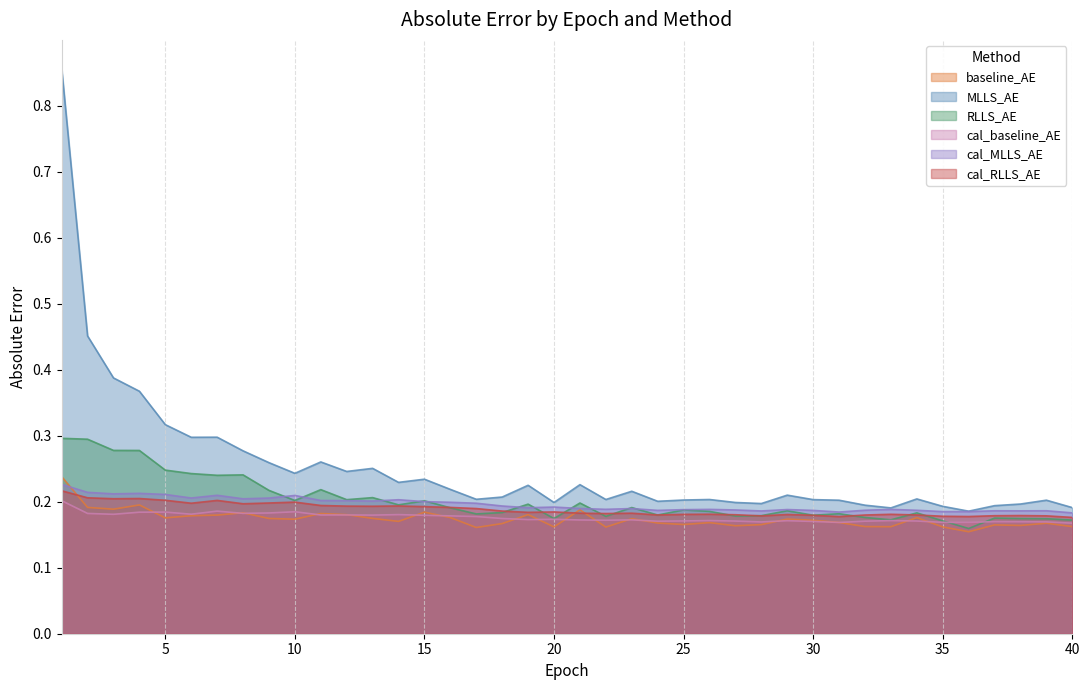

What are all the series names shown in the legend?

baseline_AE, MLLS_AE, RLLS_AE, cal_baseline_AE, cal_MLLS_AE, cal_RLLS_AE